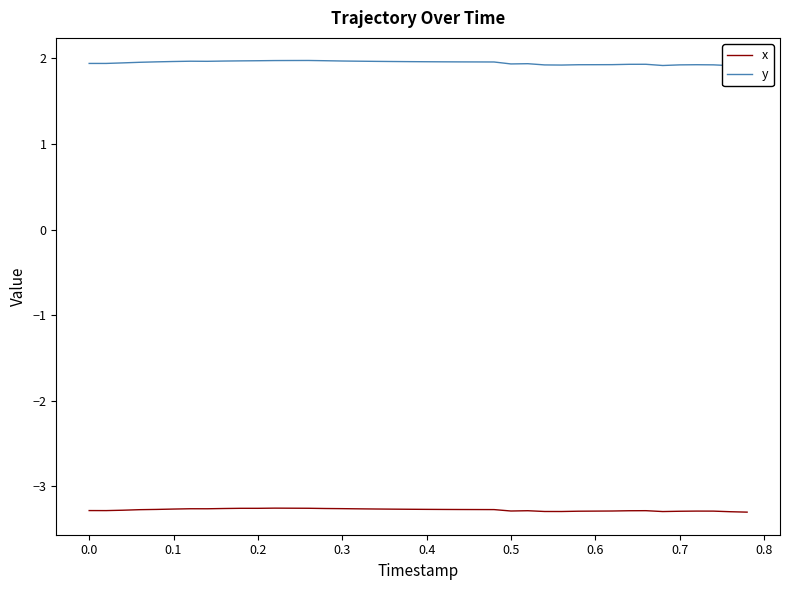

What is the value of the x point at the 4th from the left?

-3.3